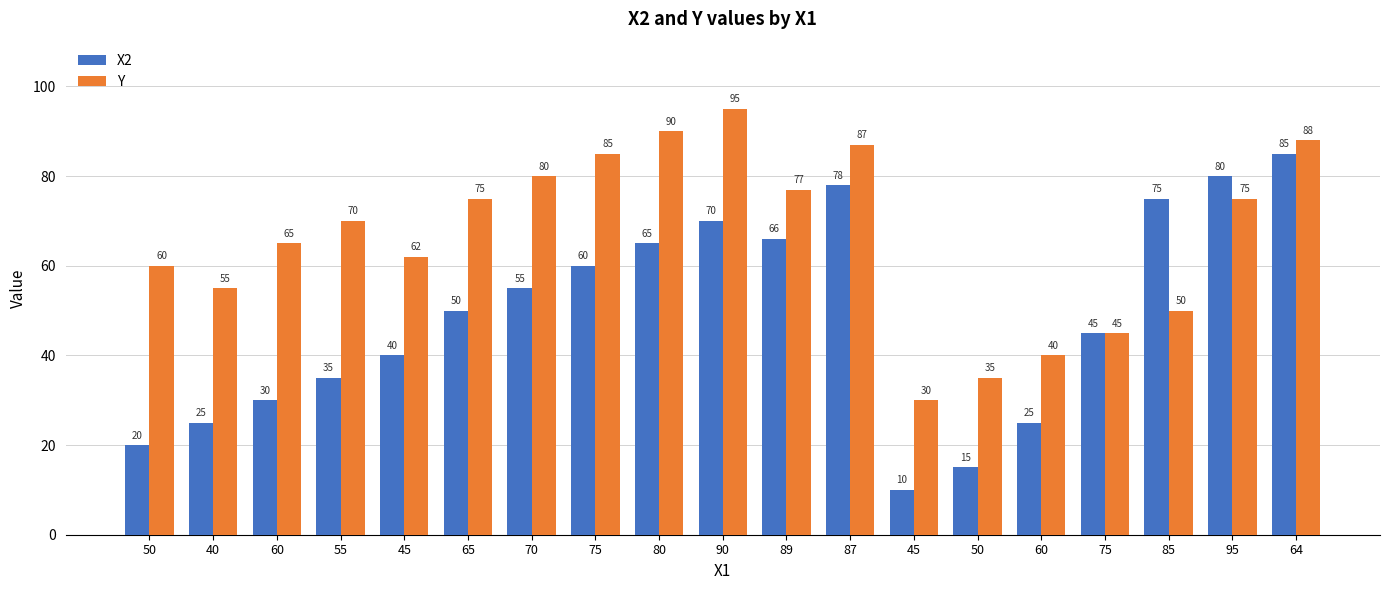

What are all the series names shown in the legend?

X2, Y